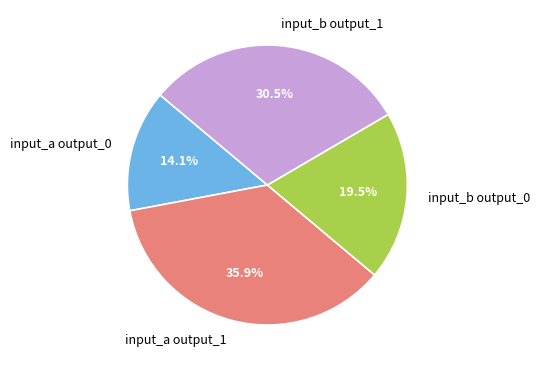

Is the sum of input_a output_0 and input_b output_1 greater than half?

No